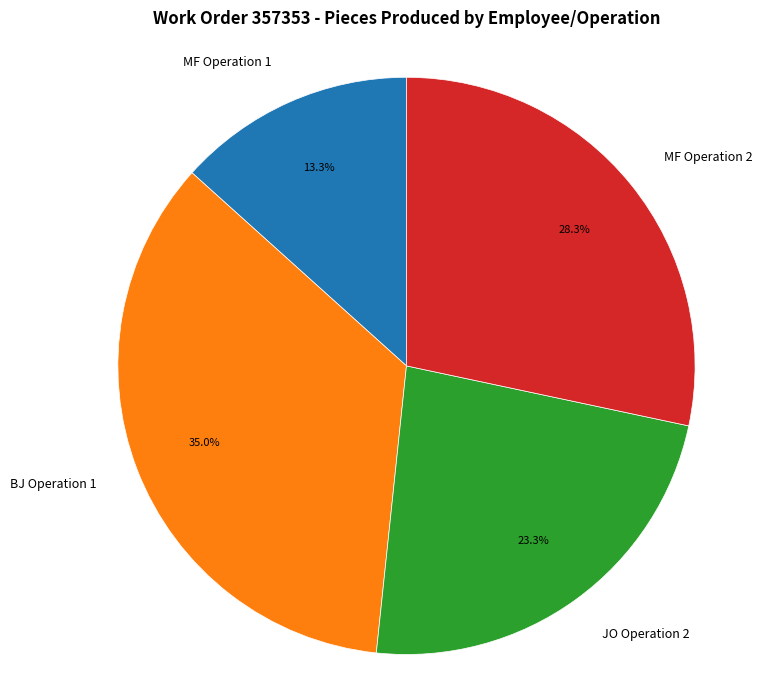

What percentage is the MF Operation 2 slice, to the nearest percent?

28%